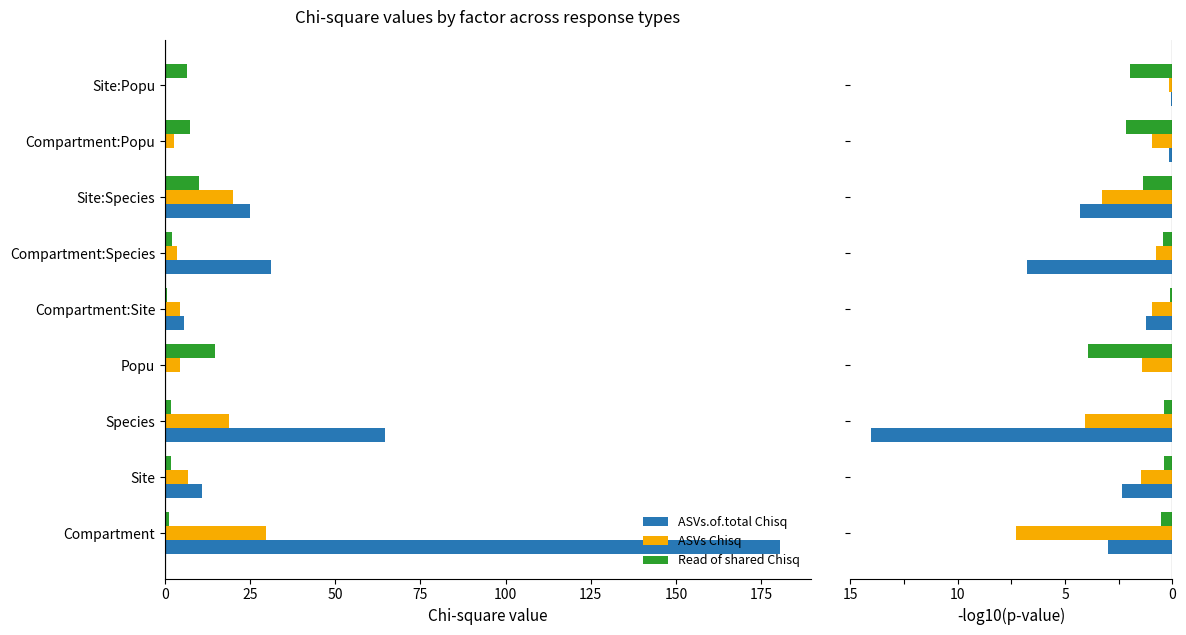

Rank the series at Compartment from lowest to highest value.

ASVs Chisq, ASVs.of.total Chisq, Read of shared Chisq